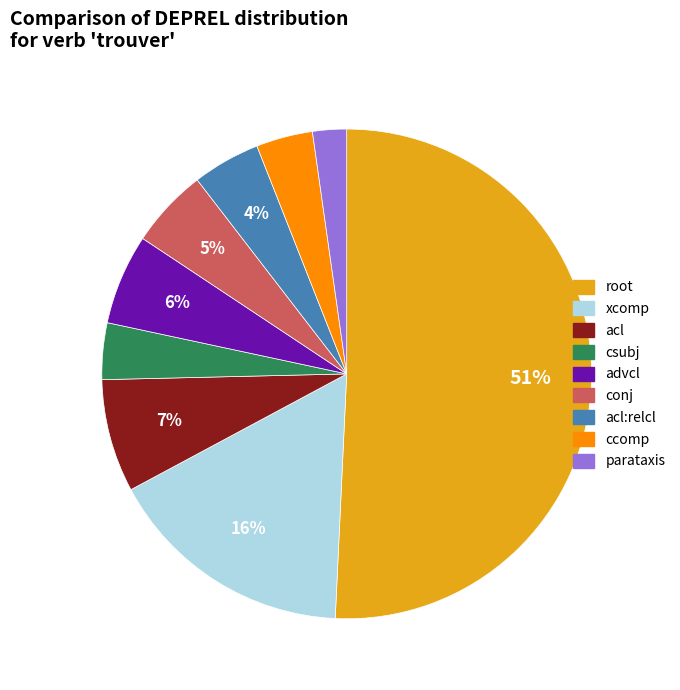

To the nearest percent, what is the difference between the largest and smallest slice percentages?

49%